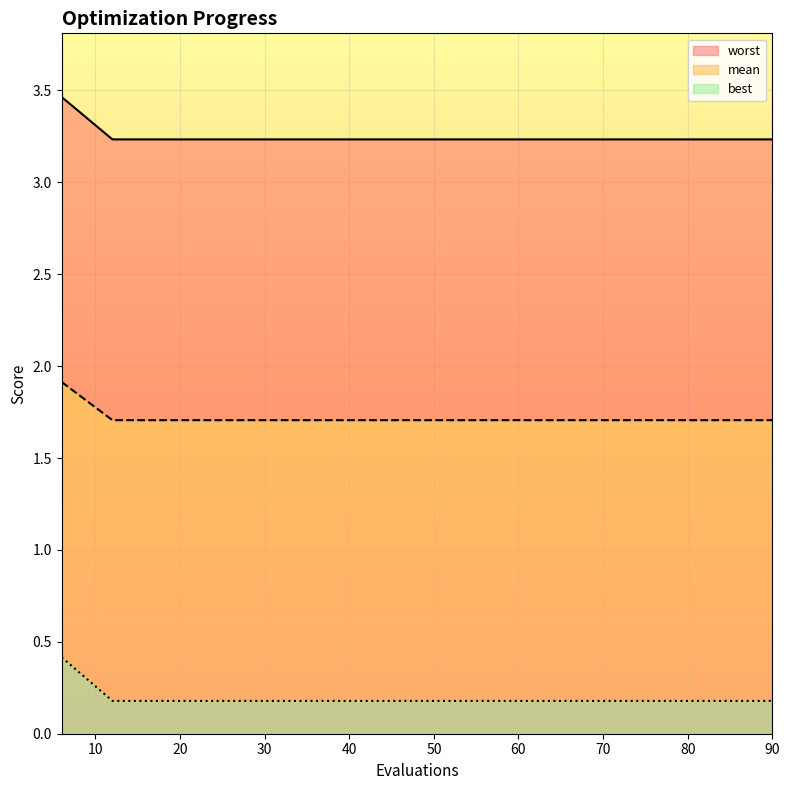

Does the chart display data point markers on the line(s)?

No